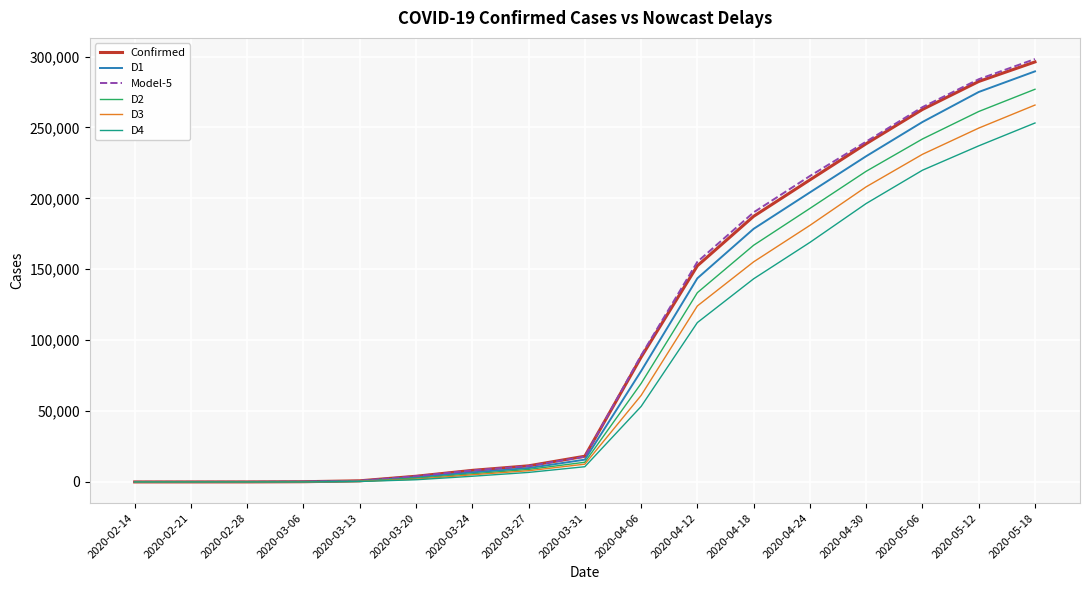

Which series has the widest spread of values?

Model-5